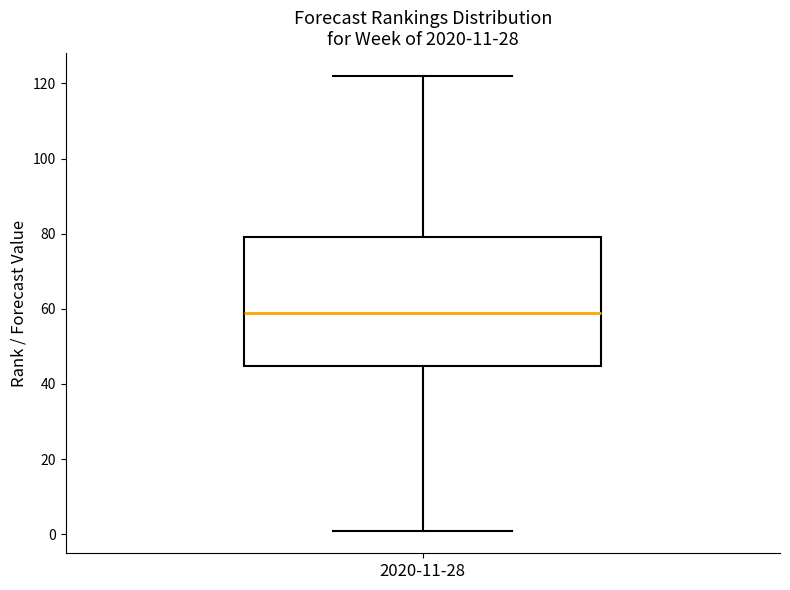

Transcribe this box plot: give where the median line is, the range the box spans, and where the two whiskers end, as read against the y-axis. The values are not printed on the chart, so give them approximately, as read against the axis.

median 60, box 44 to 80, whiskers 2 to 122